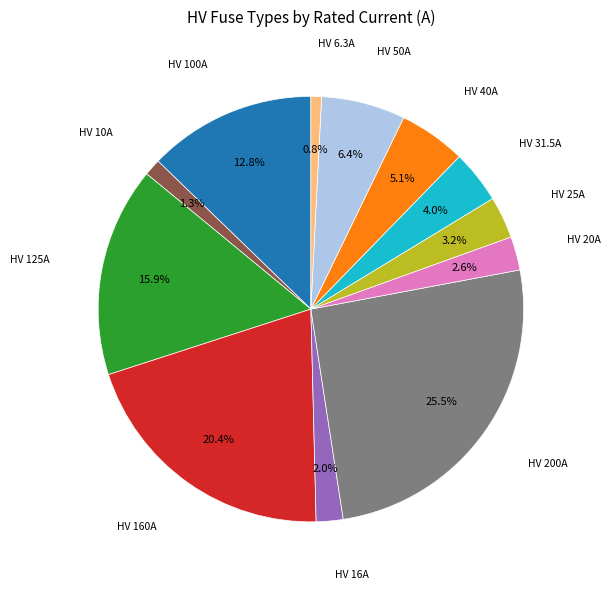

Is there a majority slice in this chart?

No